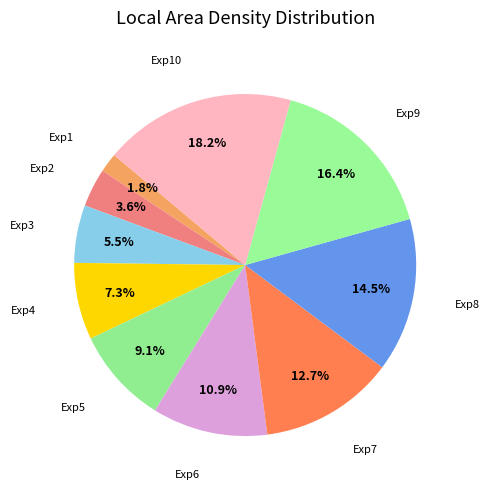

Which slice is the smallest?

Exp1